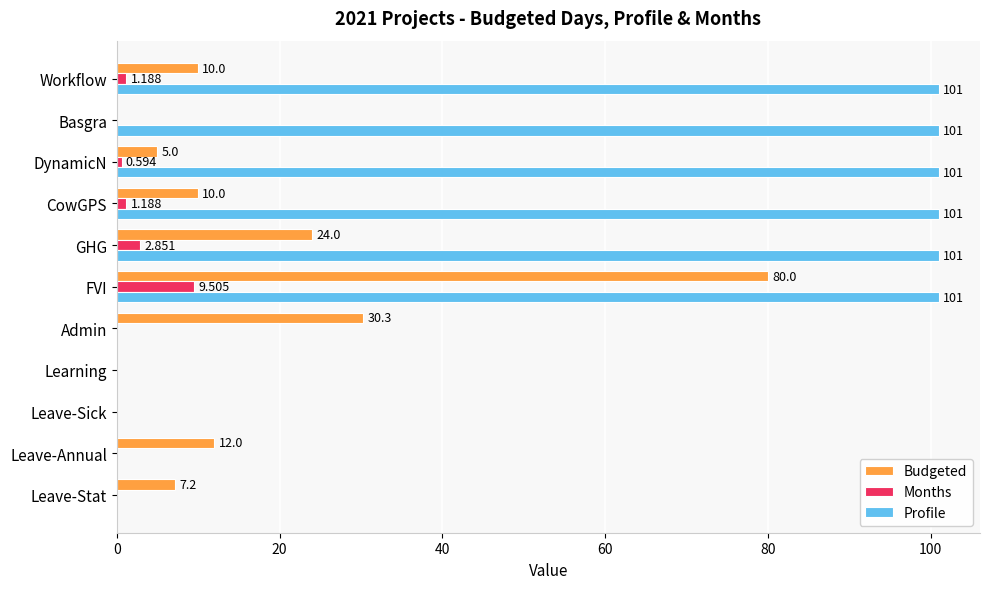

Where is Months nearest to the value 4?

GHG